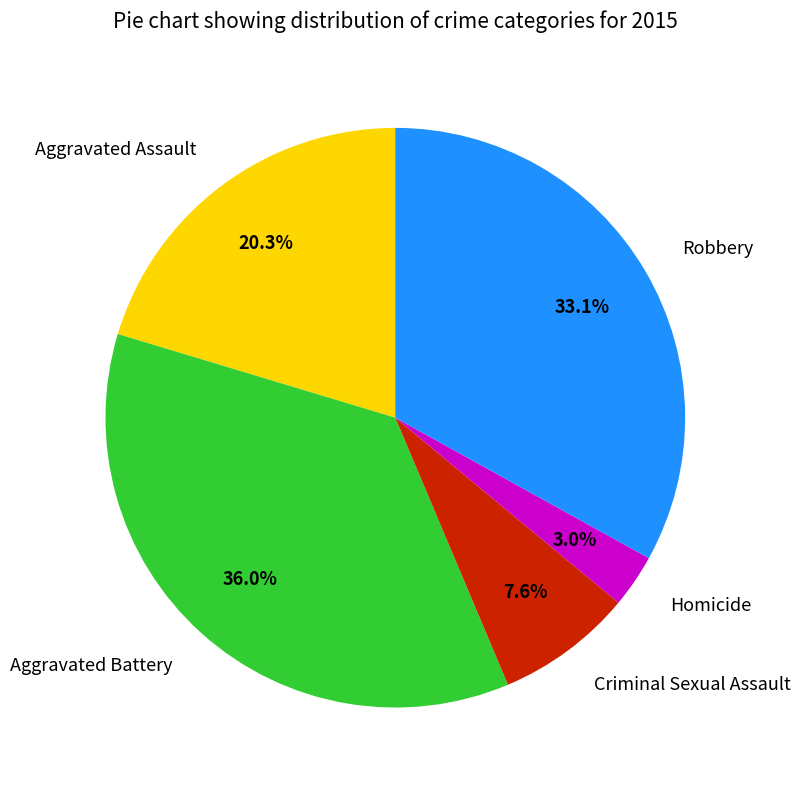

What is the ratio of the value at Aggravated Battery to the value at Criminal Sexual Assault?

4.7